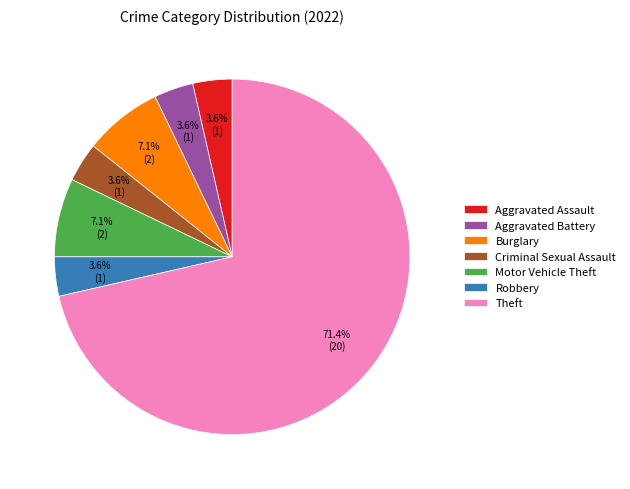

To the nearest percent, what is the difference between the largest and smallest slice percentages?

68%